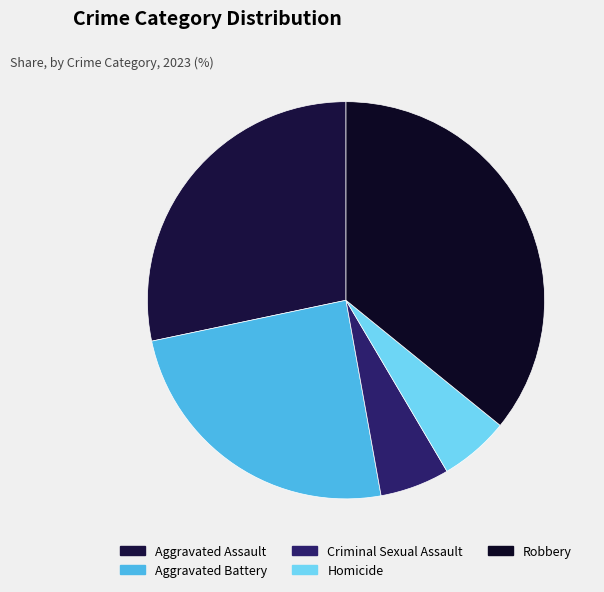

Is the sum of Criminal Sexual Assault and Aggravated Assault greater than half?

No